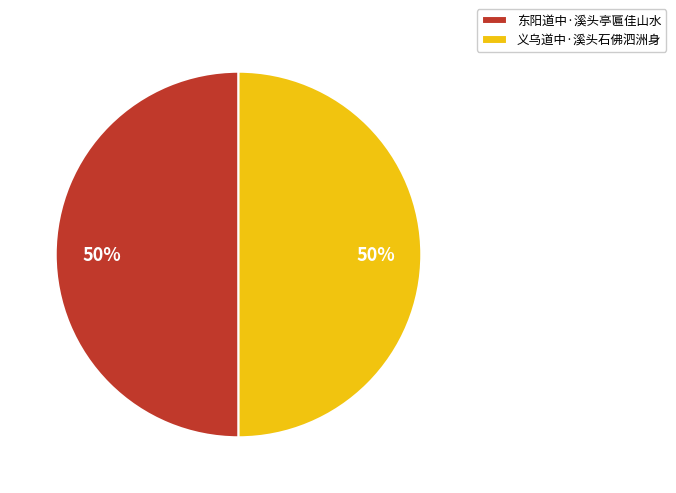

Count the number of slices in the pie.

2